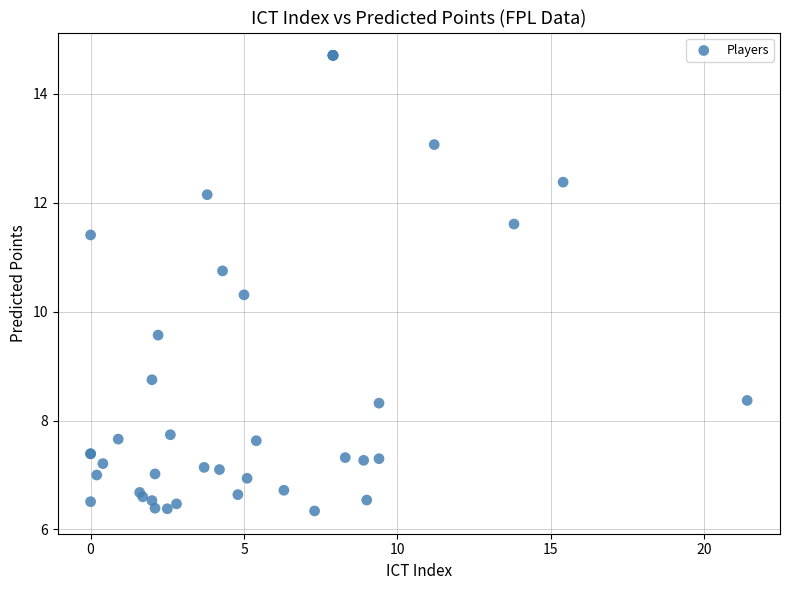

What Y value in the scatter plot is closest to 10?

10.3